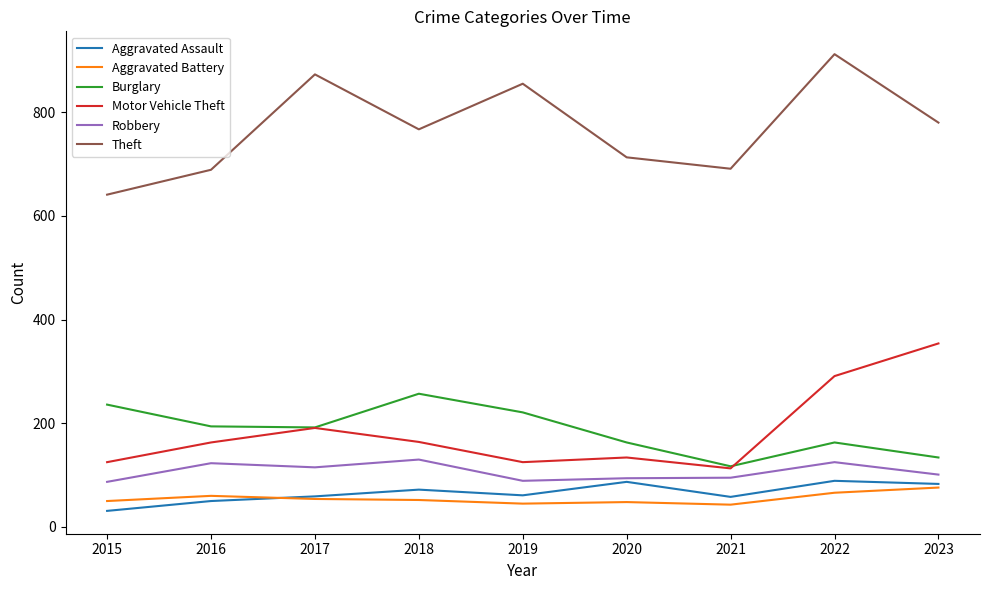

At which label does Aggravated Battery first exceed 52?

2016